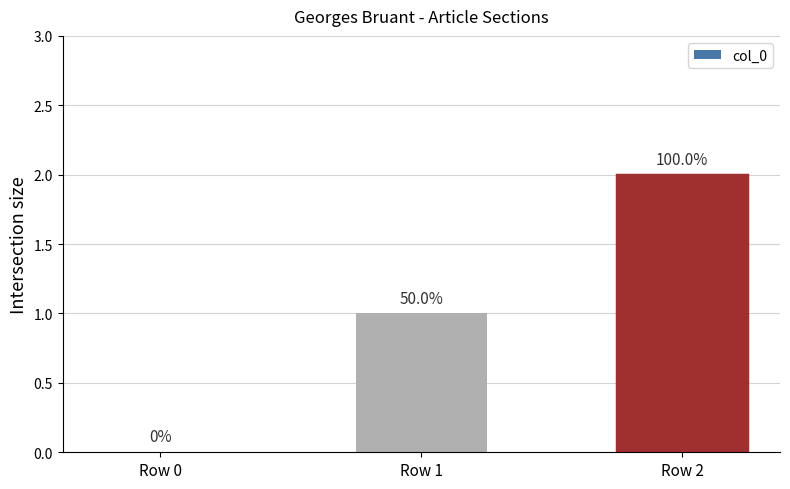

What value does the data have at Row 1?

1